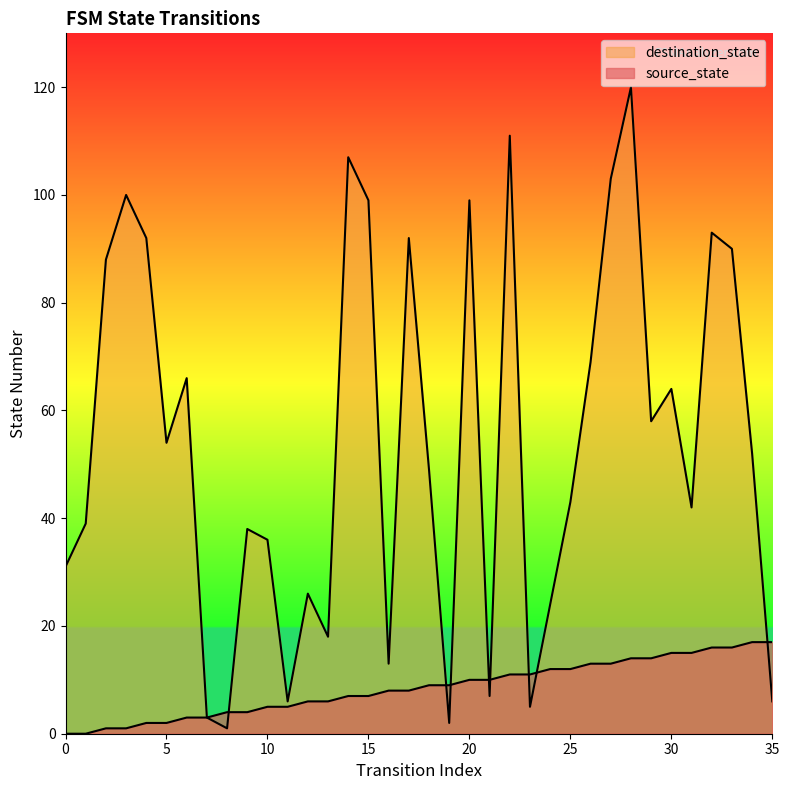

What is the sum of all destination_state values?

1946